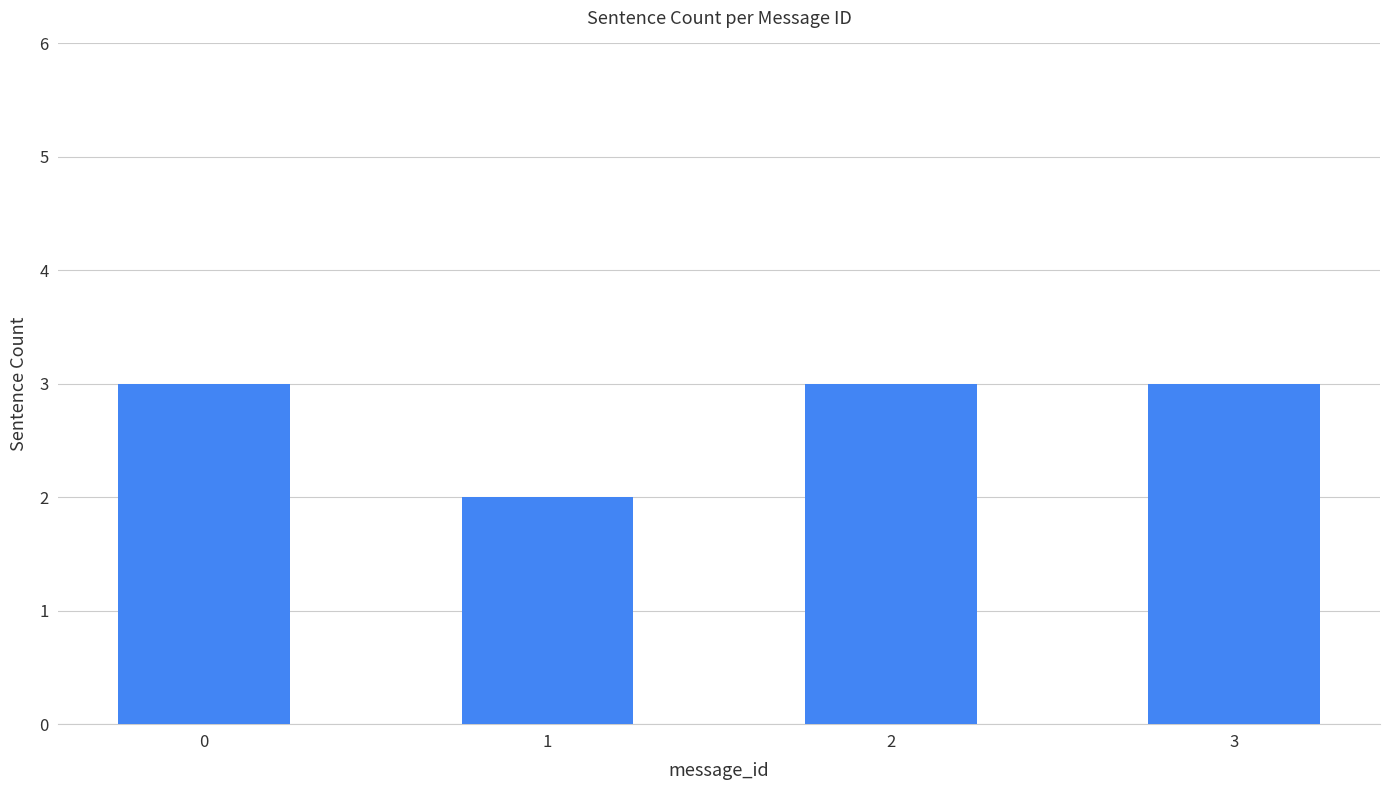

Does the chart contain stacked bars?

No